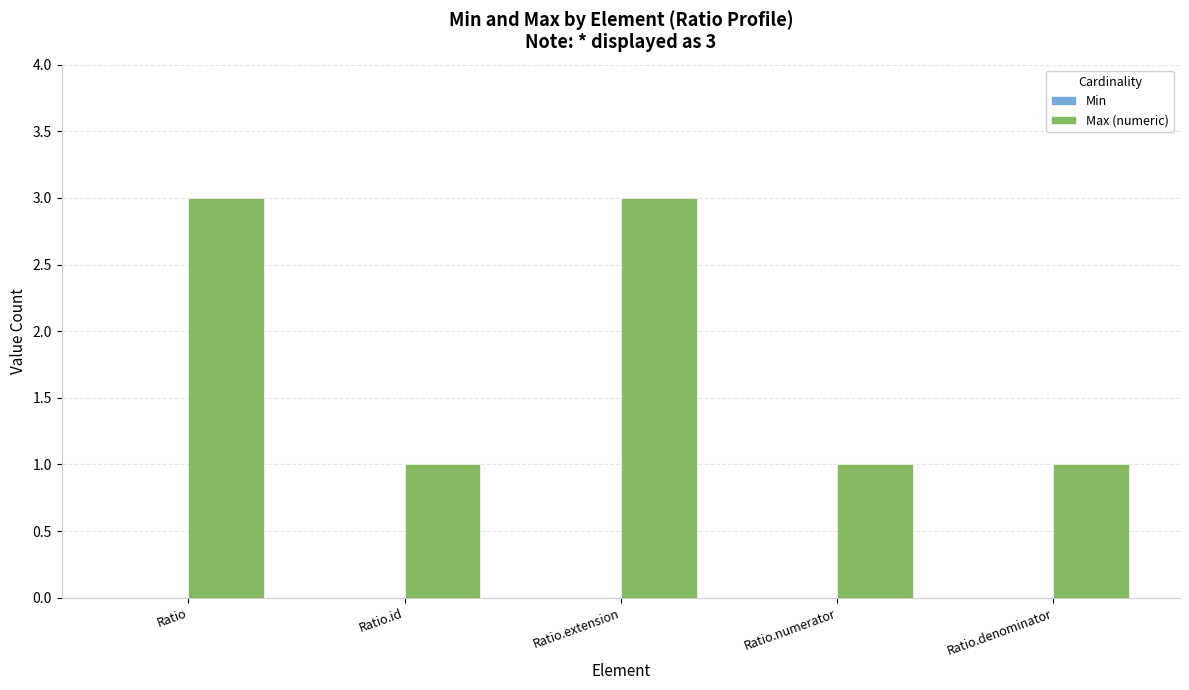

Between Ratio and Ratio.numerator, which is larger?

Ratio